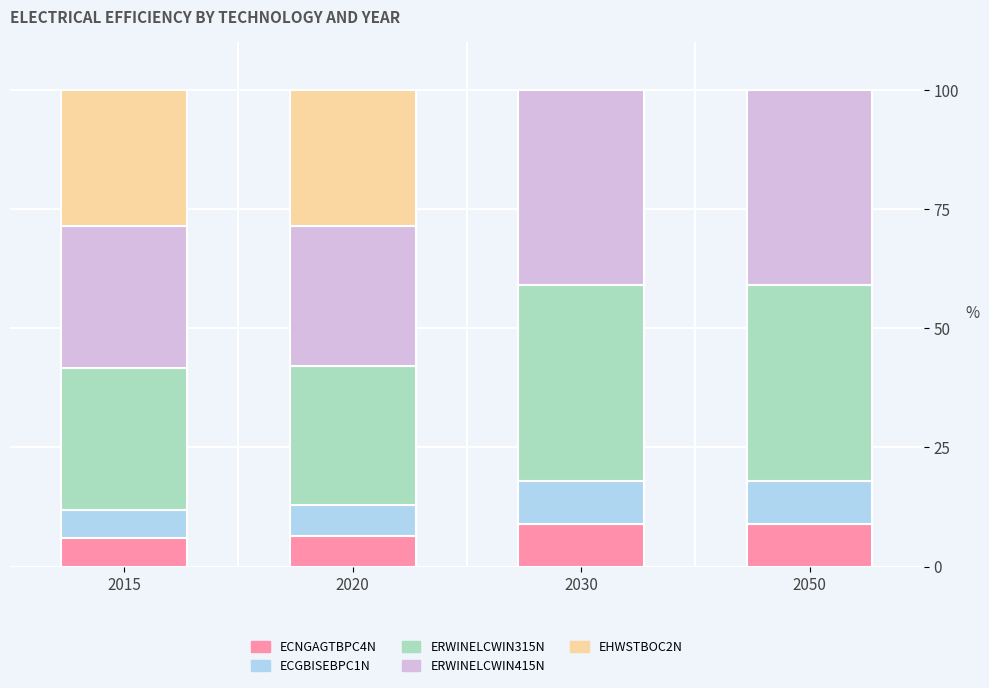

What is the total value across all series at 2030?

100.0